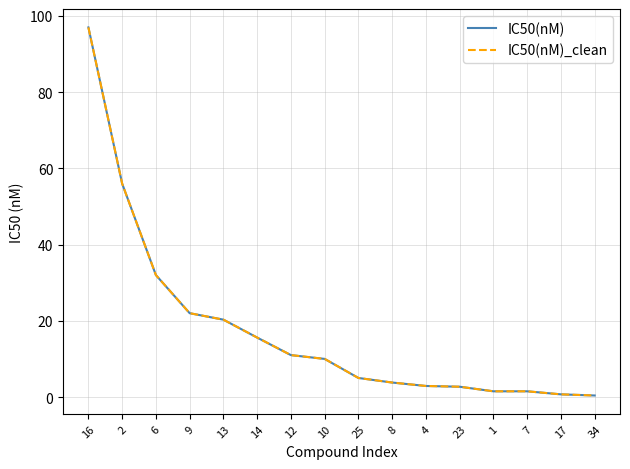

Where does the IC50(nM) series first go above 10?

16